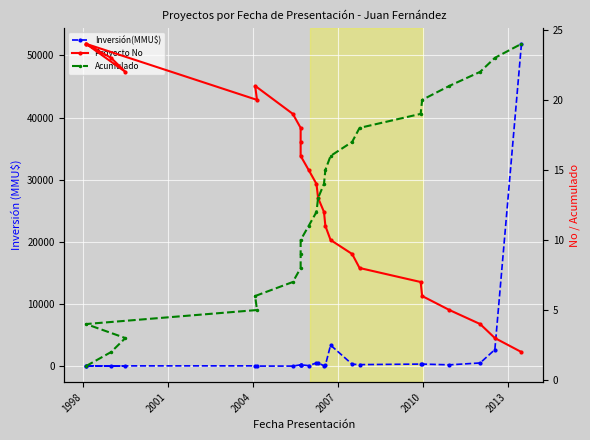

True or false: Proyecto No and Inversión(MMU$) cross at least once.

True